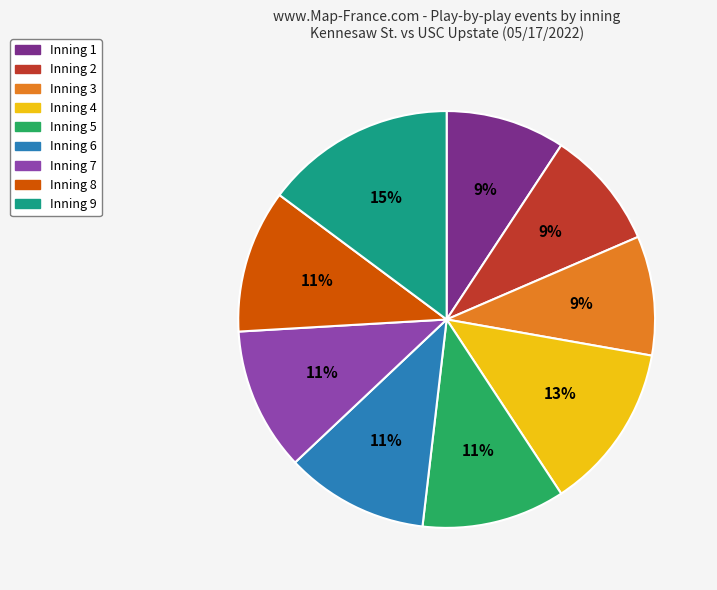

Is it true that Inning 8 is 17% of the pie?

False